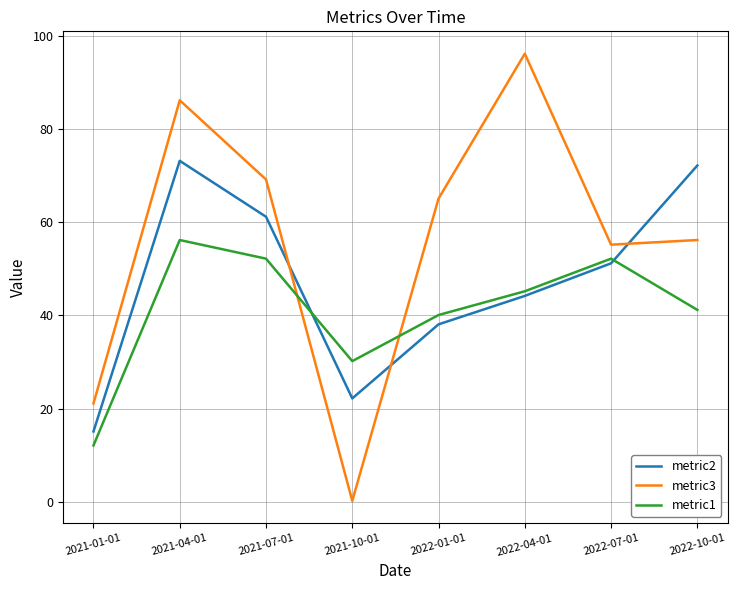

True or false: metric2 and metric3 intersect in this chart.

True